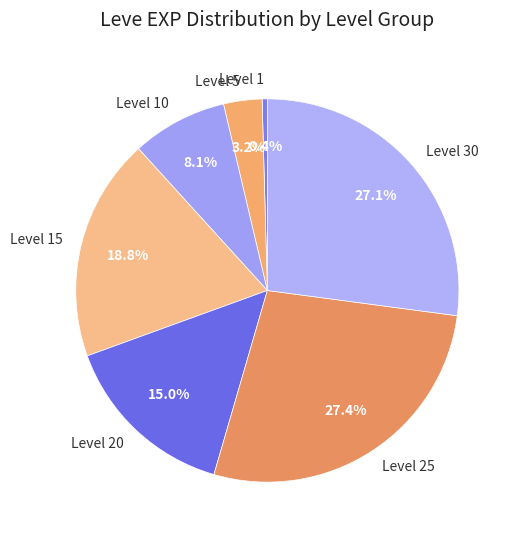

What is the smallest slice in the pie chart?

Level 1